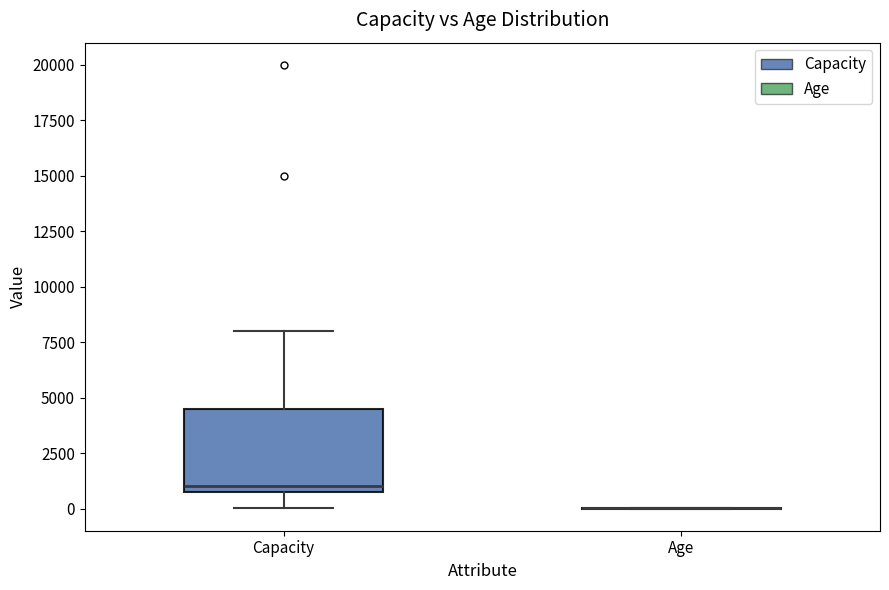

Comparing the boxes themselves (not the whiskers), which one is the tallest?

Capacity